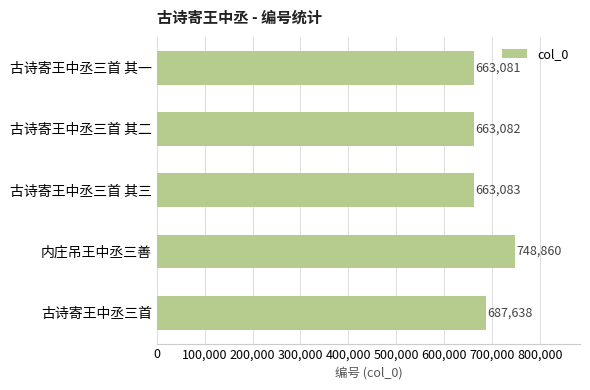

Rank the categories by value from lowest to highest.

古诗寄王中丞三首 其一, 古诗寄王中丞三首 其二, 古诗寄王中丞三首 其三, 古诗寄王中丞三首, 内庄吊王中丞三善